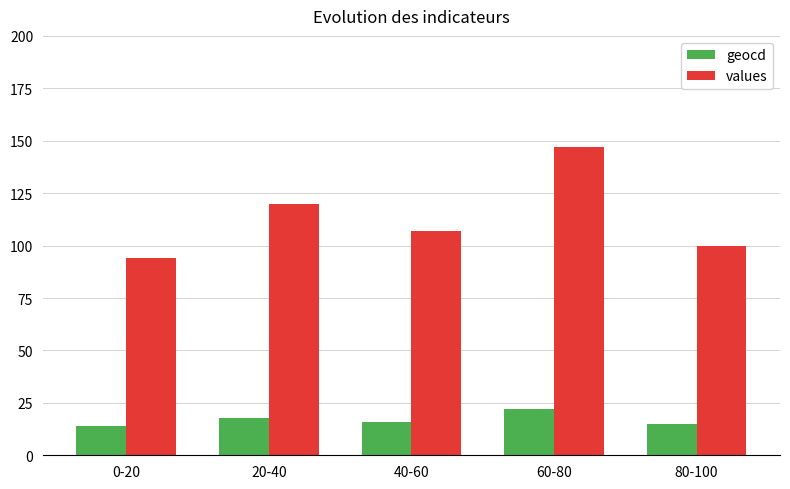

The value of values at 0-20 is 94. True or false?

True